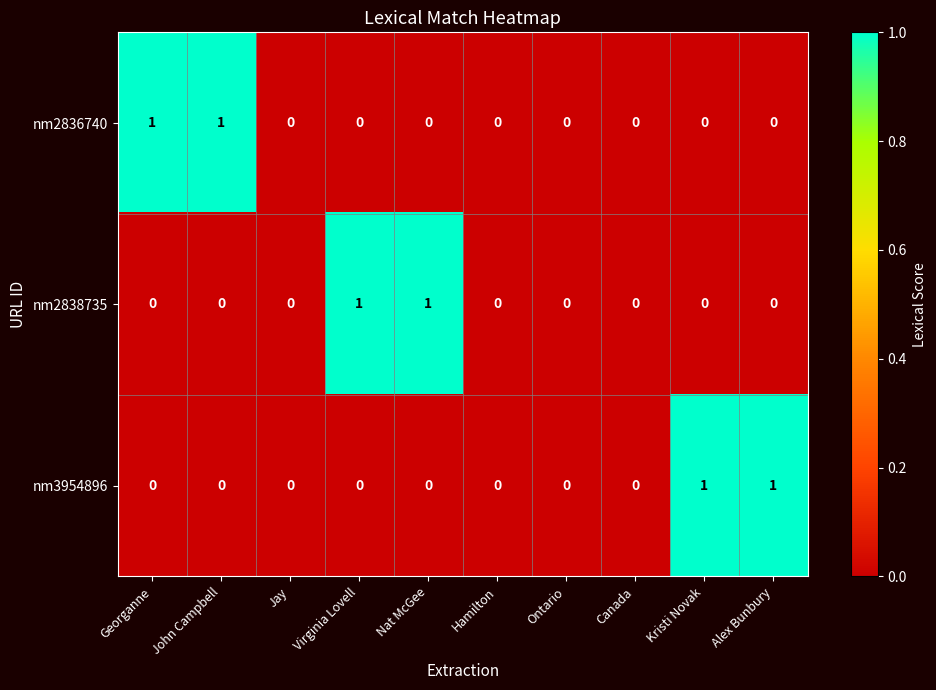

Reading left to right, extract all data points from this chart.

nm2836740: 1	1	0	0	0	0	0	0	0	0
nm2838735: 0	0	0	1	1	0	0	0	0	0
nm3954896: 0	0	0	0	0	0	0	0	1	1